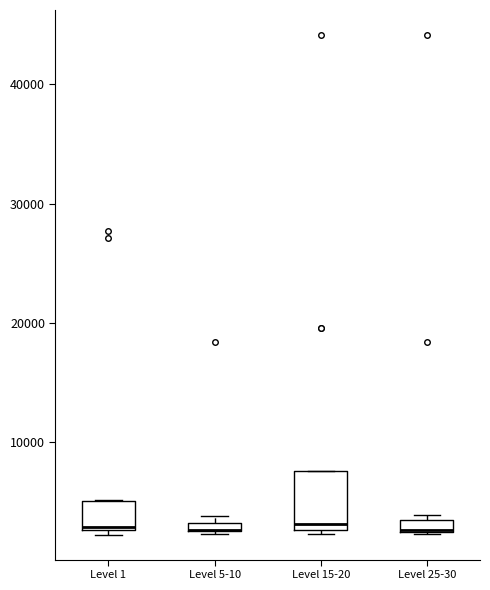

Comparing the boxes themselves (not the whiskers), which one is the tallest?

Level 15-20